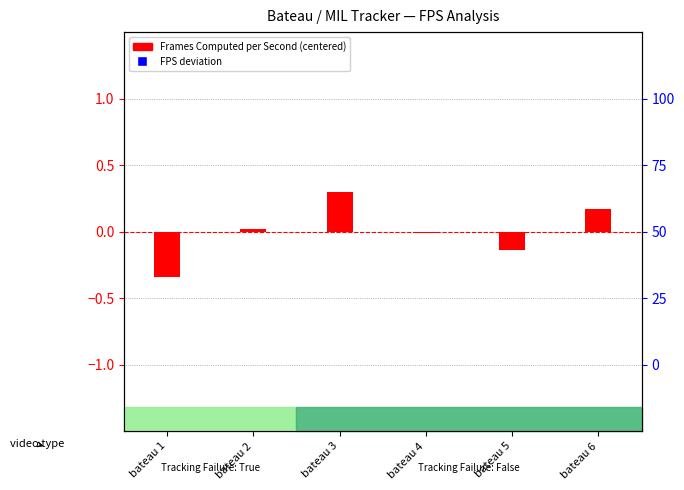

At how many categories does at least one series exceed -5?

6